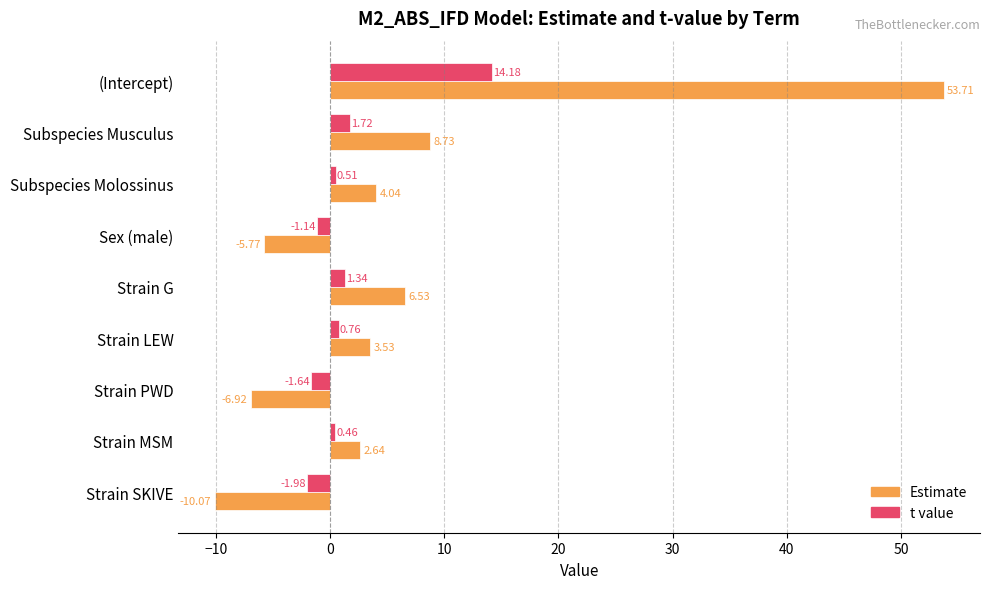

List the series in order of their overall mean, highest first.

Estimate, t value